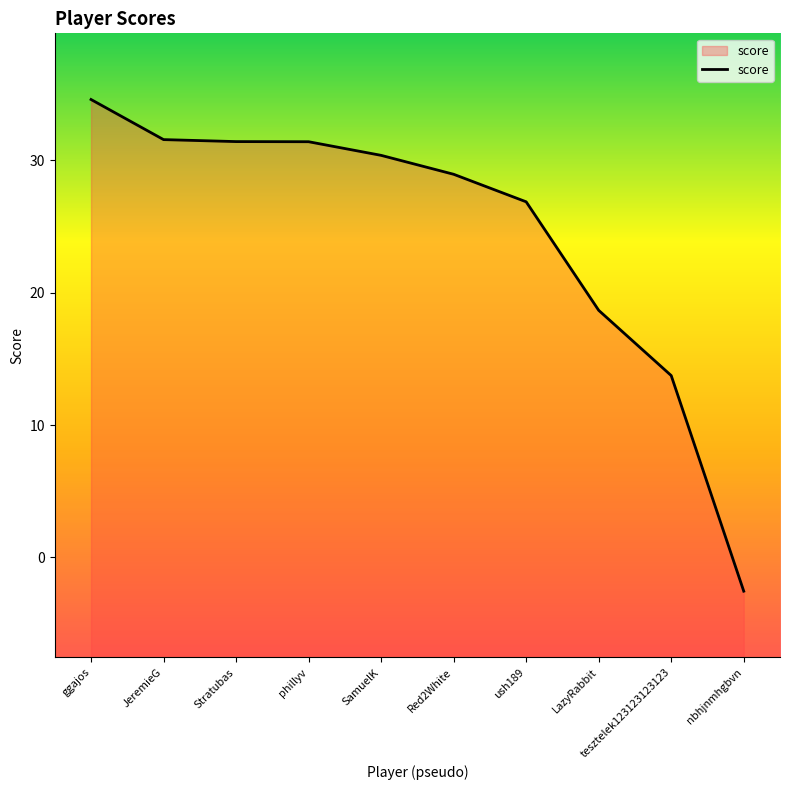

Is it true that the value at Stratubas is 31.4?

True